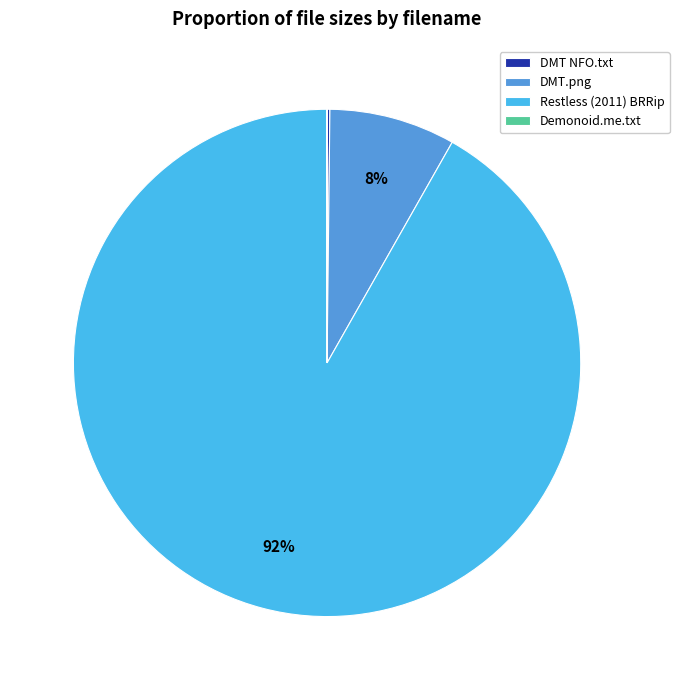

To the nearest percent, what is the average slice percentage?

25%